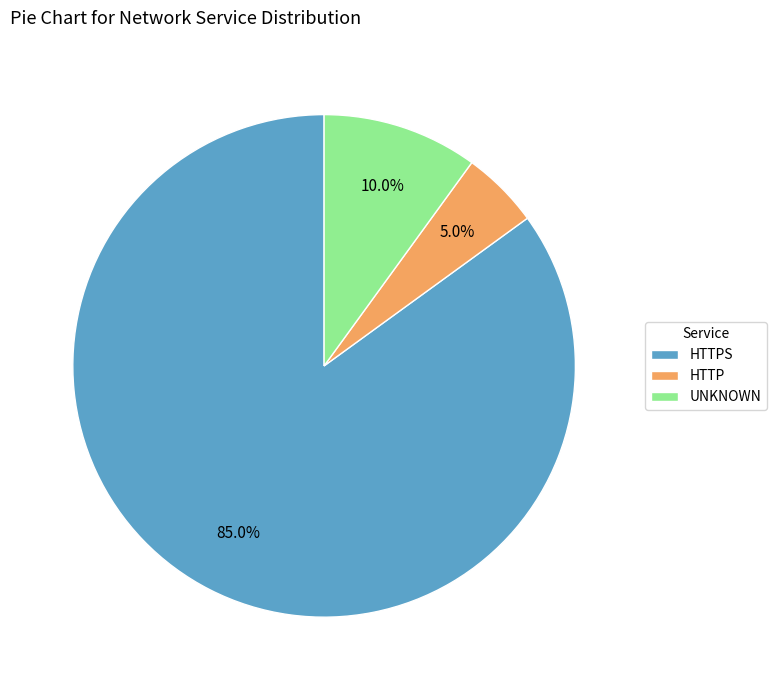

Is it true that HTTP is 1% of the pie?

False